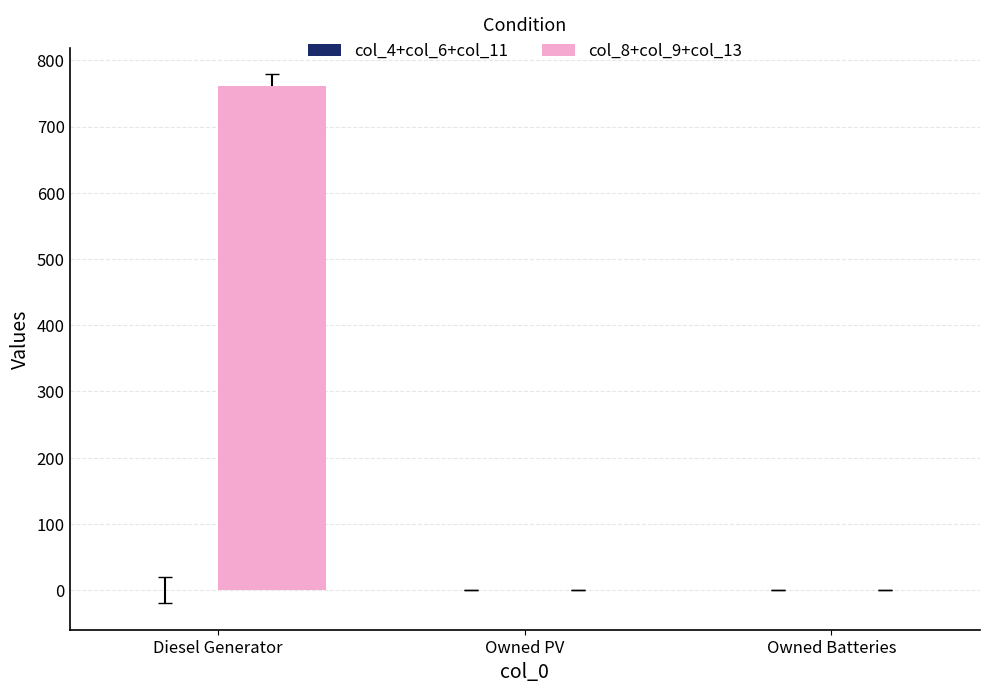

Is it true that the value at Owned PV is -291?

False